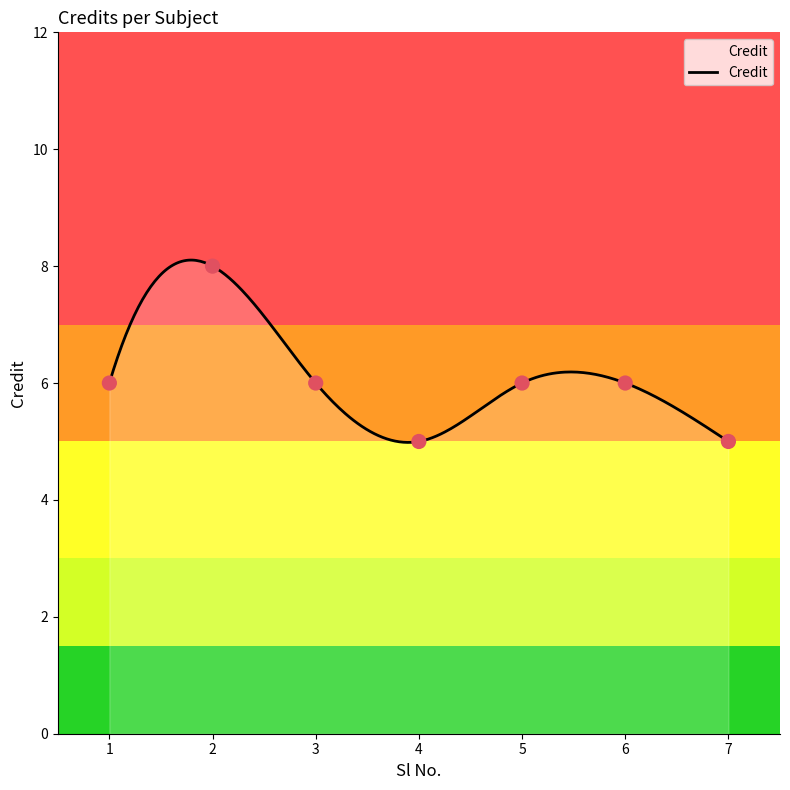

What is the change in value from 2 to 6?

-2